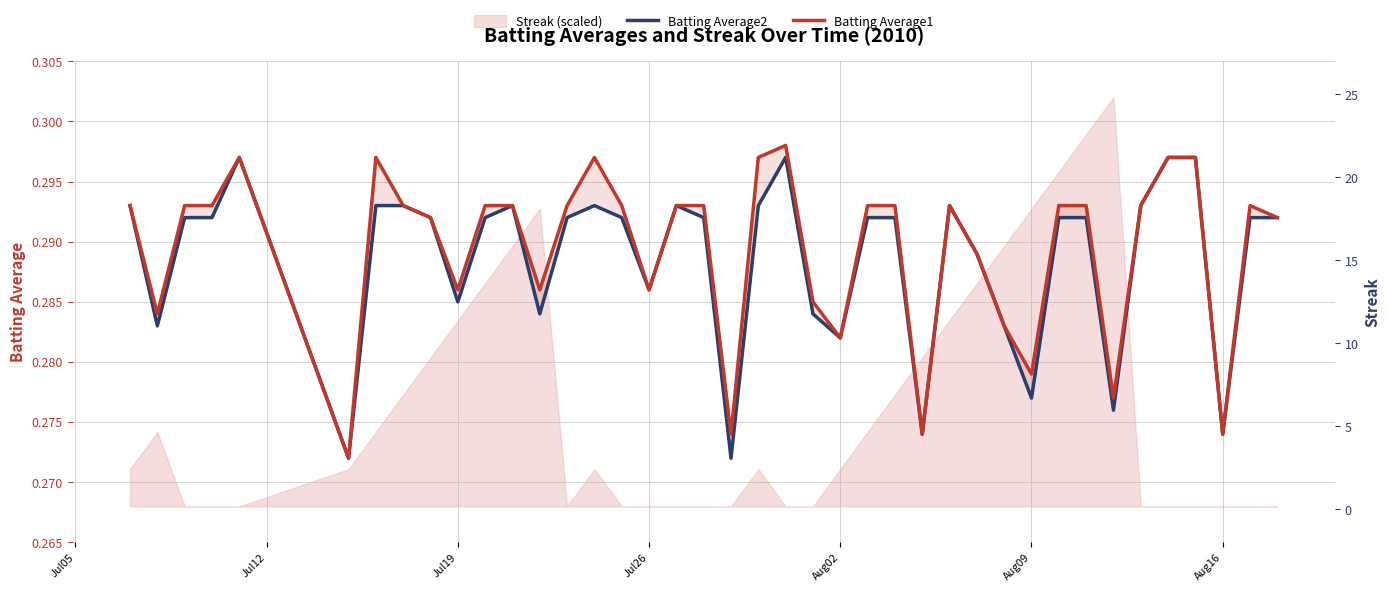

What is the maximum value for Batting Average1?

0.3